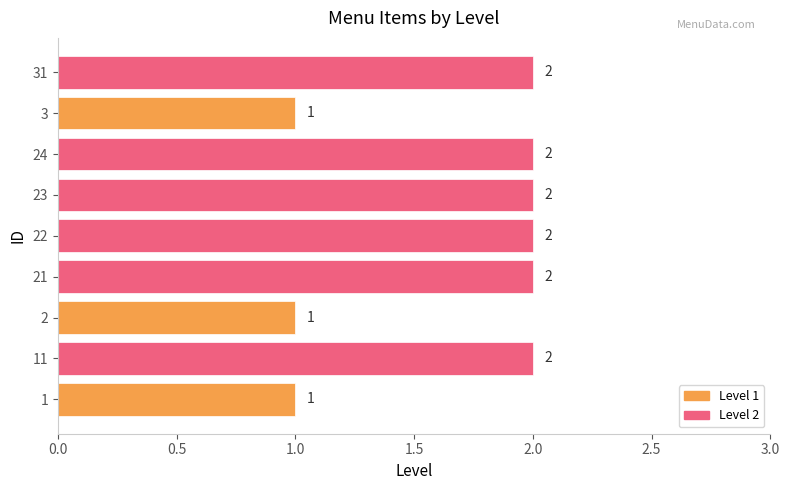

Count the values in the range 1 to 2.

9